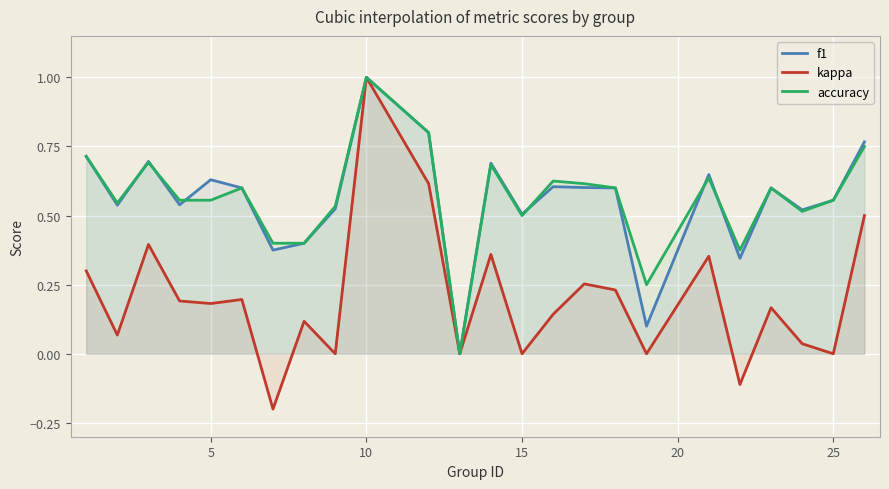

Reading left to right, what are all the values shown in this chart?

f1: 0.7	0.5	0.7	0.5	0.6	0.6	0.4	0.4	0.5	1.0	0.8	0.0	0.7	0.5	0.6	0.6	0.6	0.1	0.6	0.3	0.6	0.5	0.6	0.8
kappa: 0.3	0.1	0.4	0.2	0.2	0.2	-0.2	0.1	0.0	1.0	0.6	0.0	0.4	0.0	0.1	0.3	0.2	0.0	0.4	-0.1	0.2	0.0	0.0	0.5
accuracy: 0.7	0.5	0.7	0.6	0.6	0.6	0.4	0.4	0.5	1.0	0.8	0.0	0.7	0.5	0.6	0.6	0.6	0.2	0.6	0.4	0.6	0.5	0.6	0.8